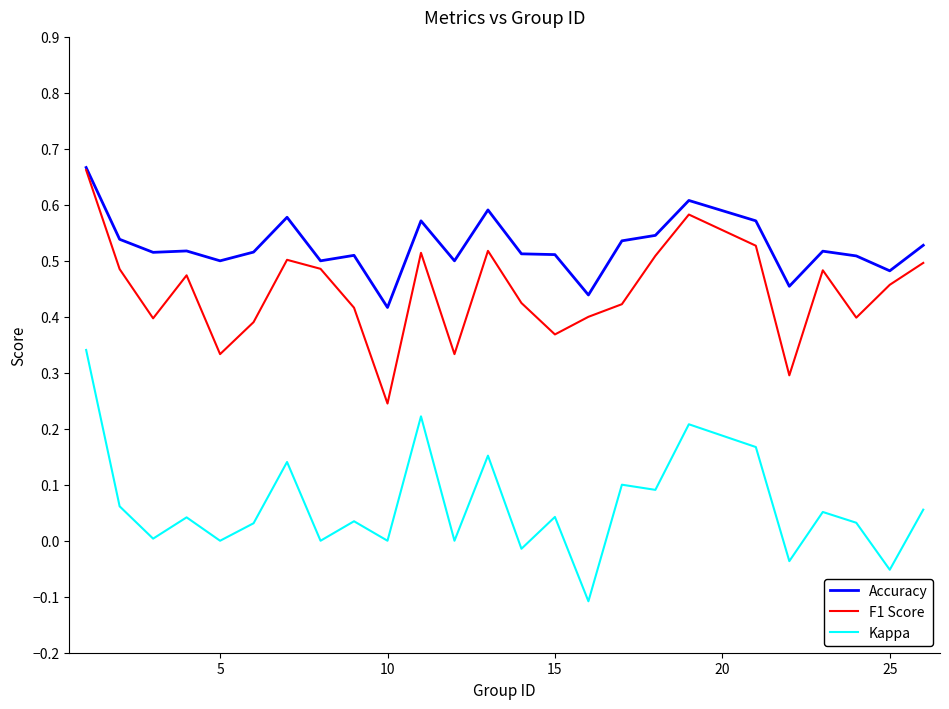

True or false: Kappa and F1 Score cross at least once.

False